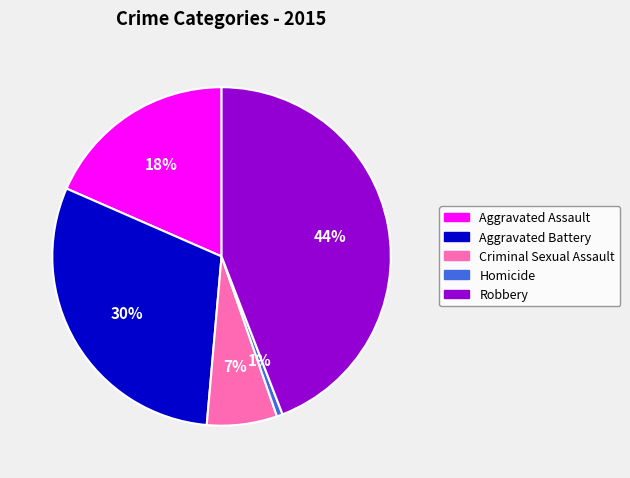

How many segments does this pie chart have?

5